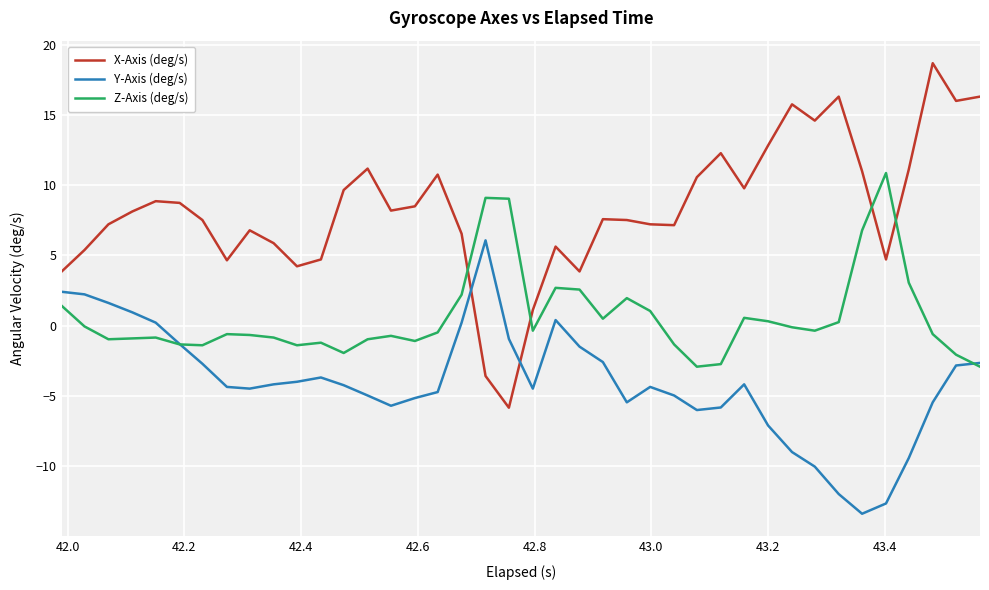

How many interior local valleys does the X-Axis (deg/s) series have?

10